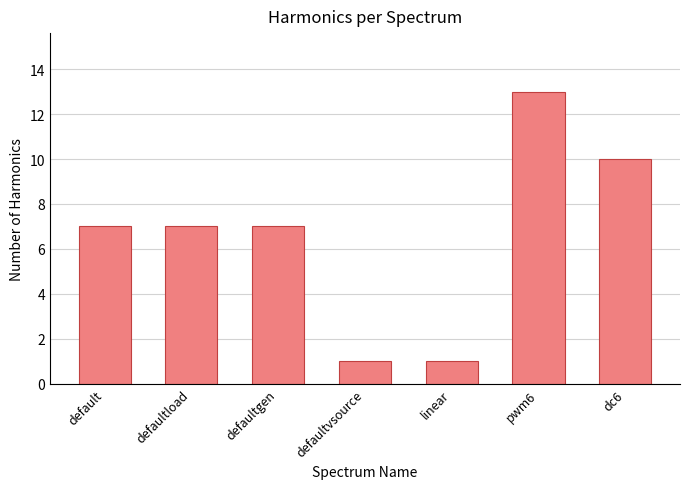

What is the difference between the values at defaultvsource and default?

6